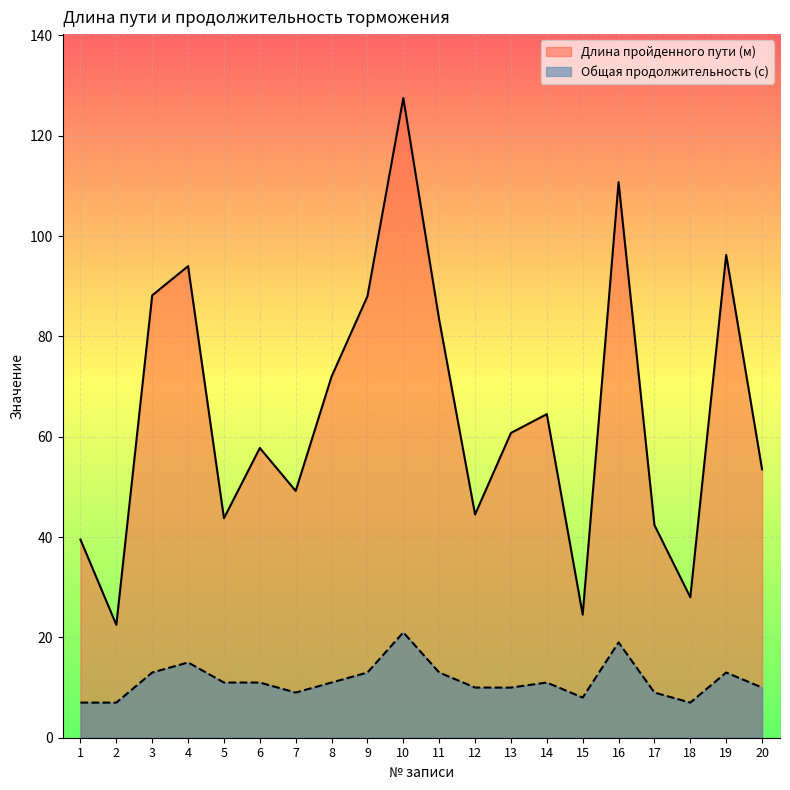

True or false: Общая продолжительность (с) and Длина пройденного пути (м) cross at least once.

False